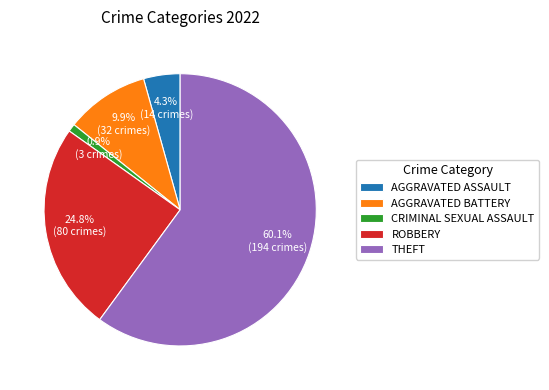

Is there a majority slice in this chart?

Yes